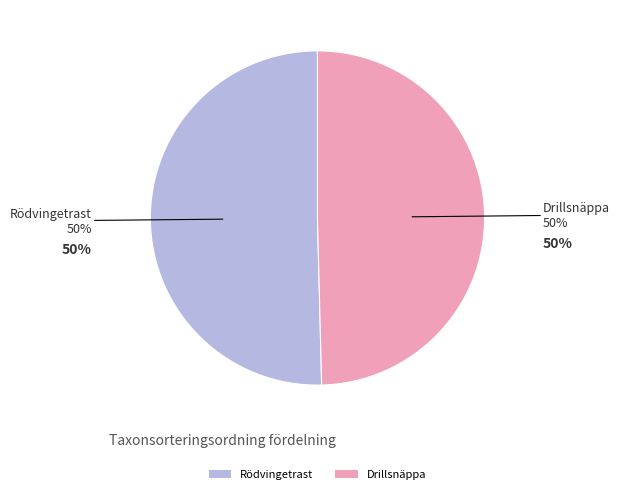

What percentage is the Rödvingetrast slice, to the nearest percent?

50%